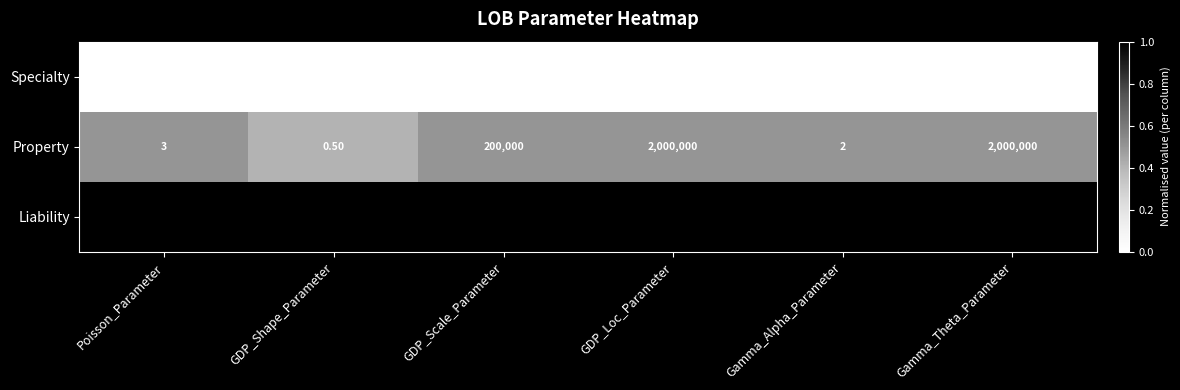

Rank the series by their maximum value, from lowest to highest.

Specialty, Property, Liability